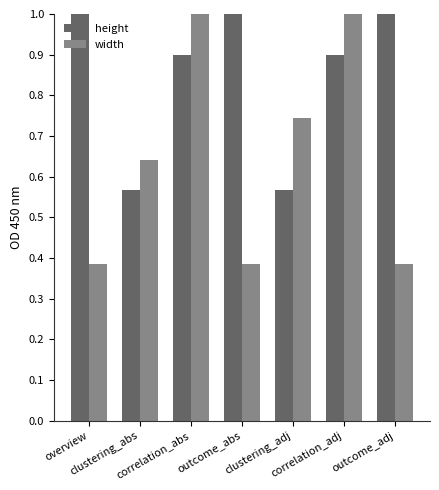

What is the sum of all height values?

5.9